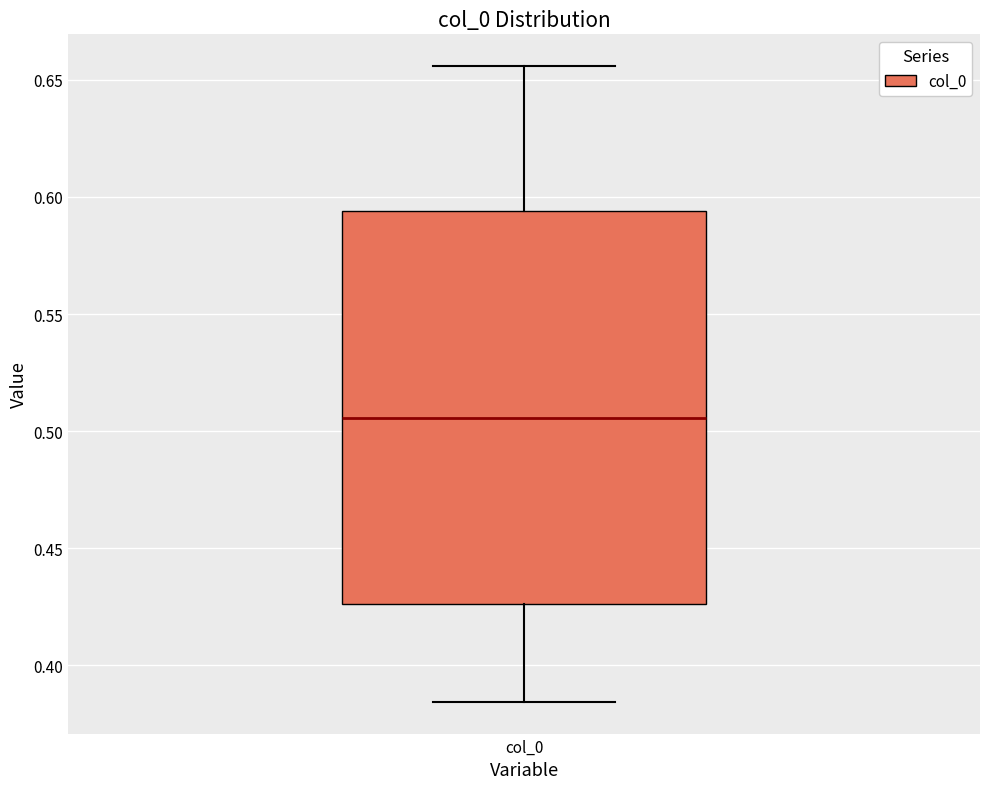

Transcribe this box plot: give where the median line is, the range the box spans, and where the two whiskers end, as read against the y-axis. The values are not printed on the chart, so give them approximately, as read against the axis.

median 0.505, box 0.425 to 0.595, whiskers 0.385 to 0.655